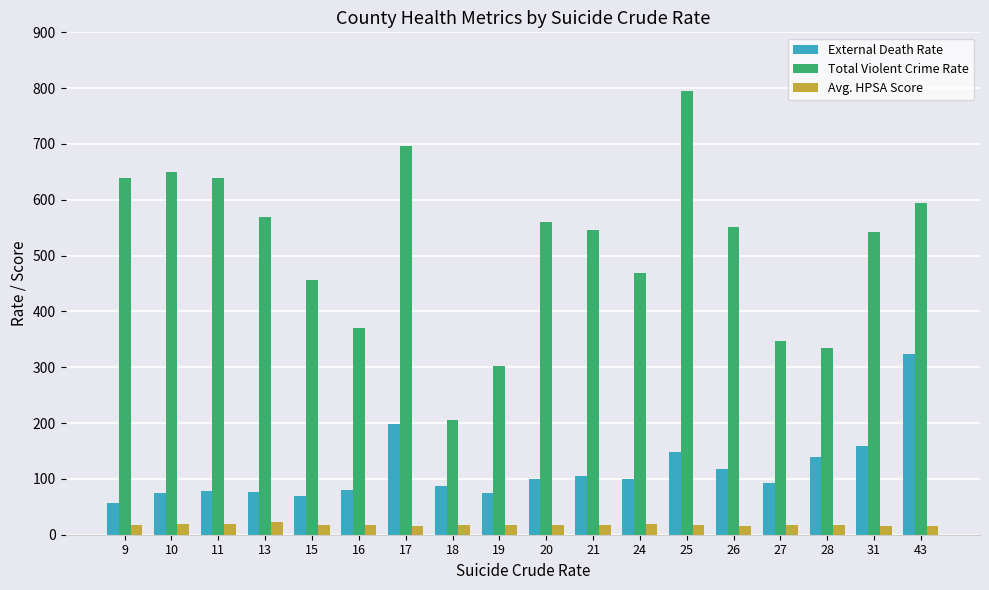

True or false: Total Violent Crime Rate has a value of 794.7 at 25.

True